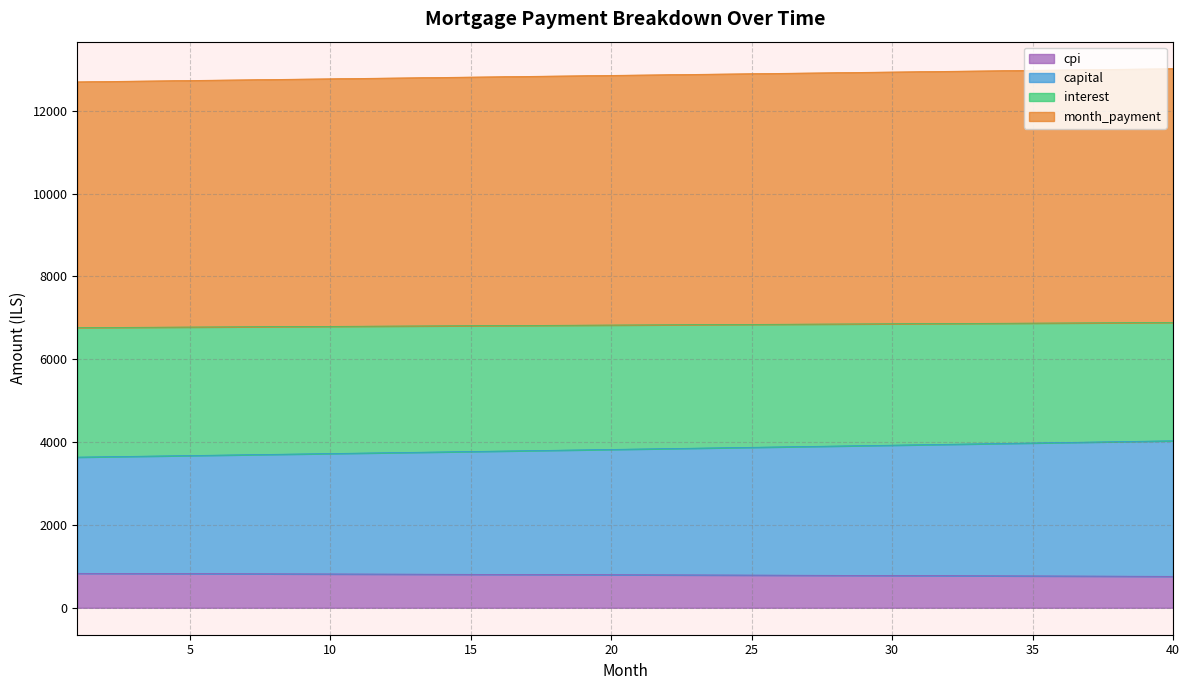

Which category has the highest value in the month_payment series?

40